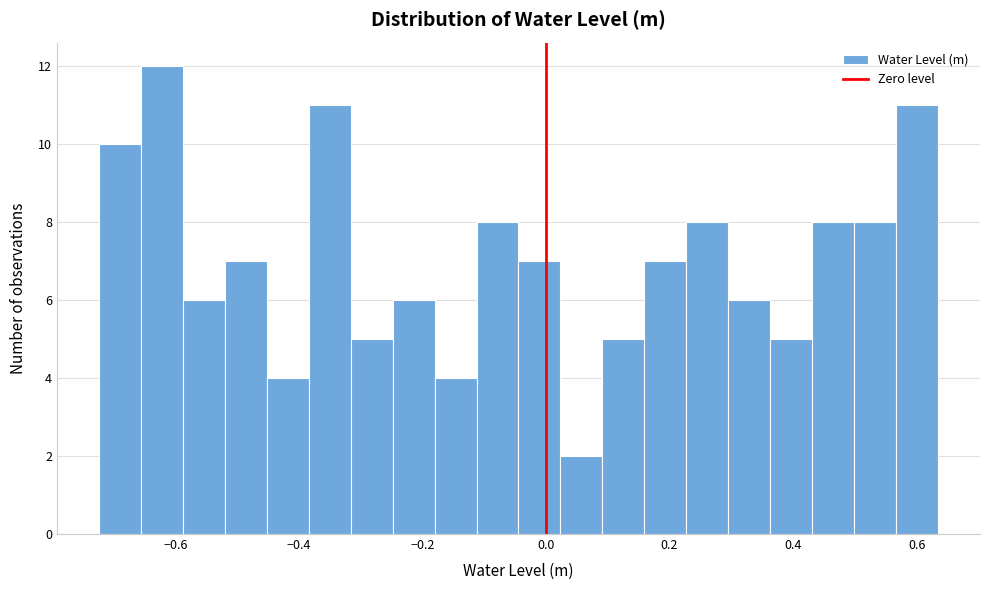

Read against the x-axis, roughly where is the centre of the tallest bar?

-0.62